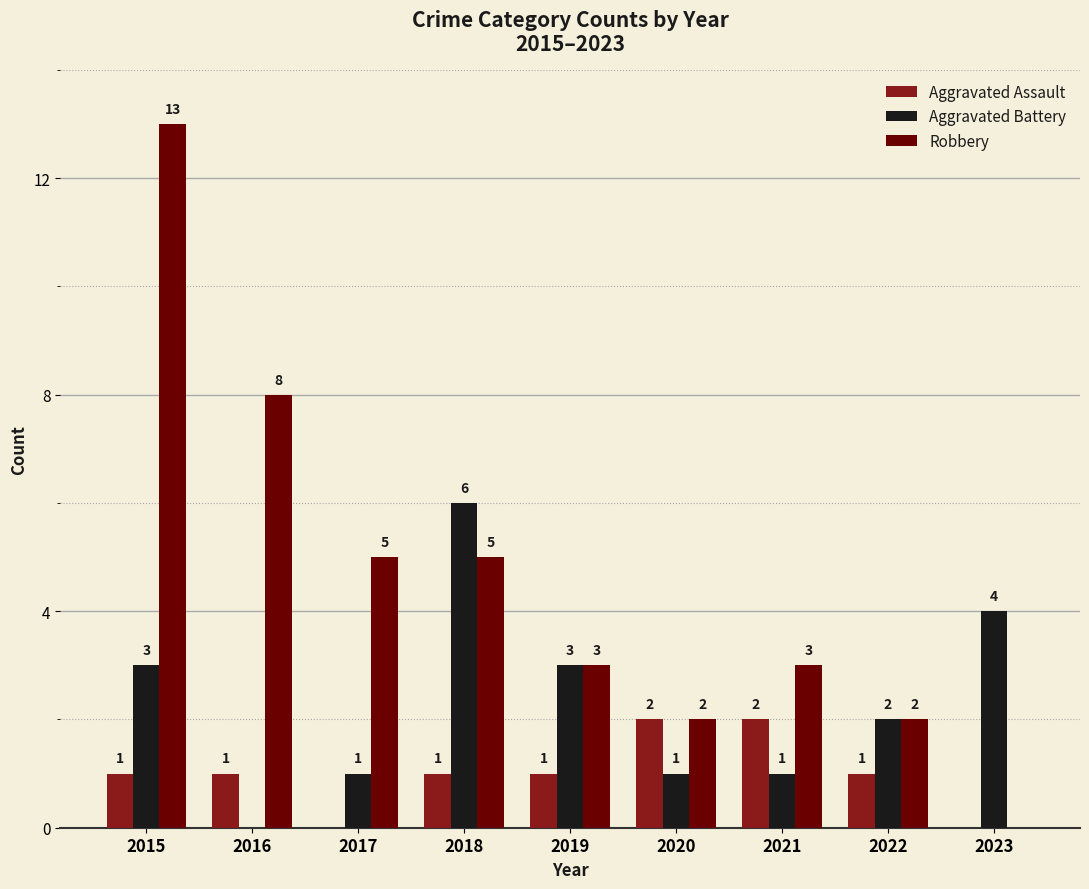

Does the chart contain stacked bars?

No